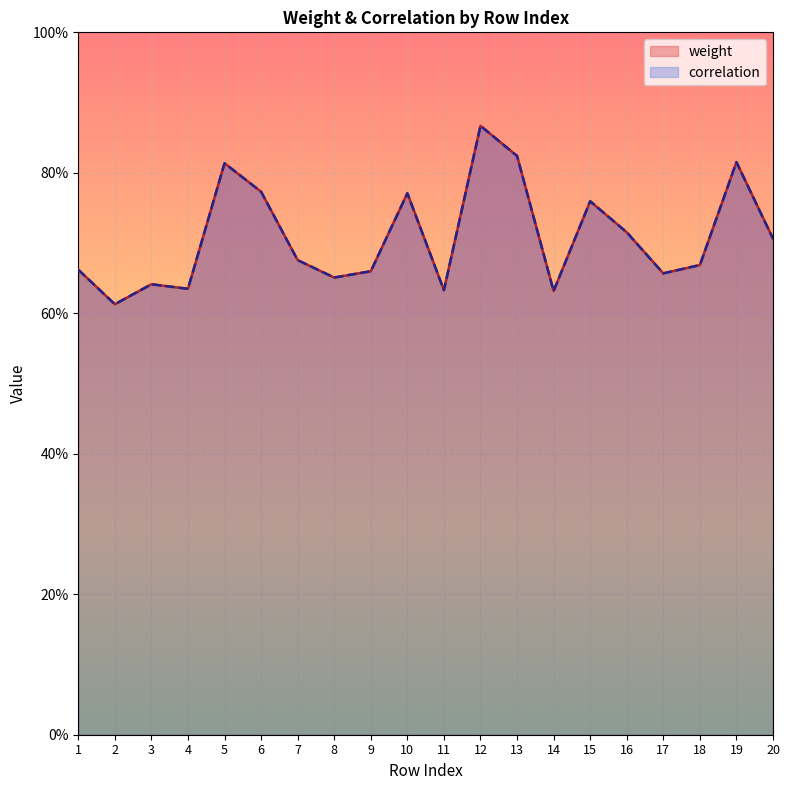

Which category has the lowest value across all series?

2